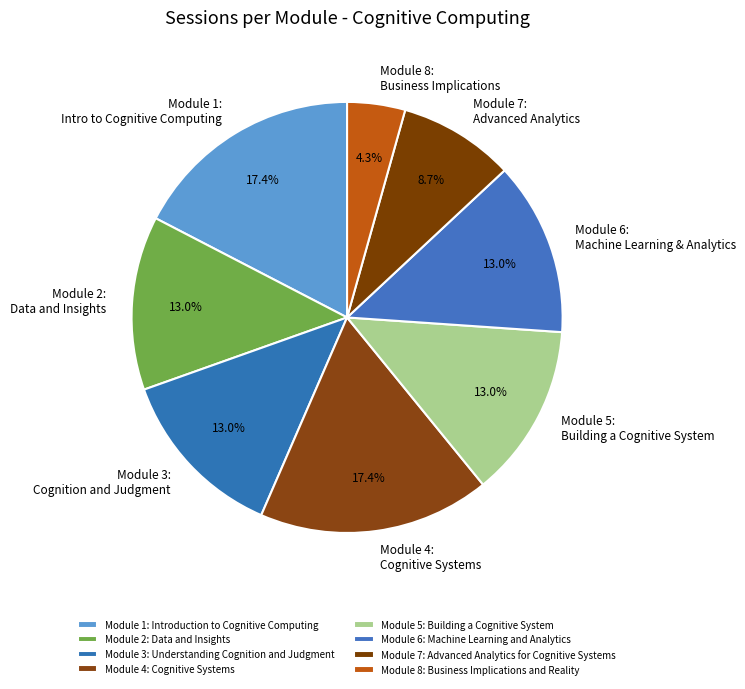

Approximately how many times larger is the value at Module 8: Business Implications and Reality compared to Module 7: Advanced Analytics for Cognitive Systems?

0.5